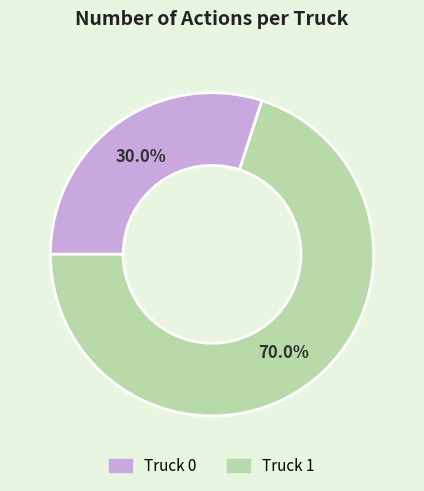

Approximately how many times larger is the value at Truck 1 compared to Truck 0?

2.3